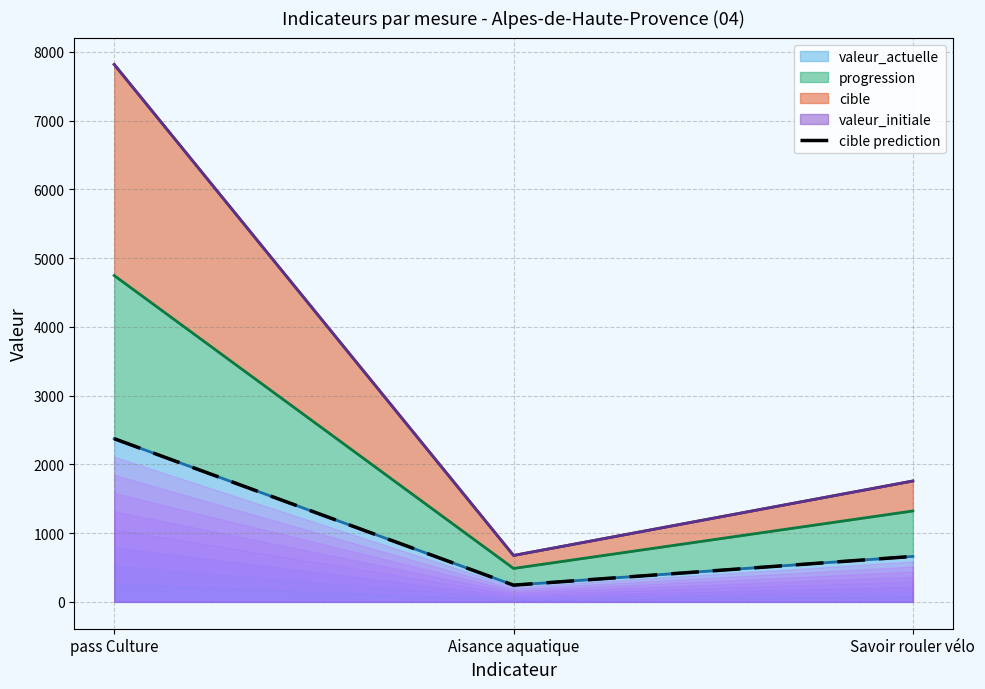

At which label is valeur_actuelle closest to 1308?

Savoir rouler vélo